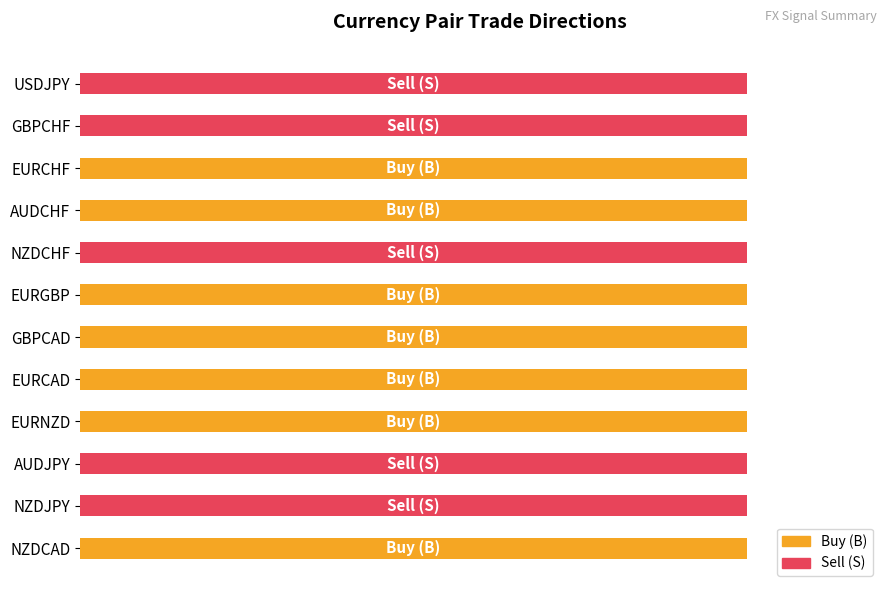

Rank the series by their average value, from lowest to highest.

Sell (S), Buy (B)